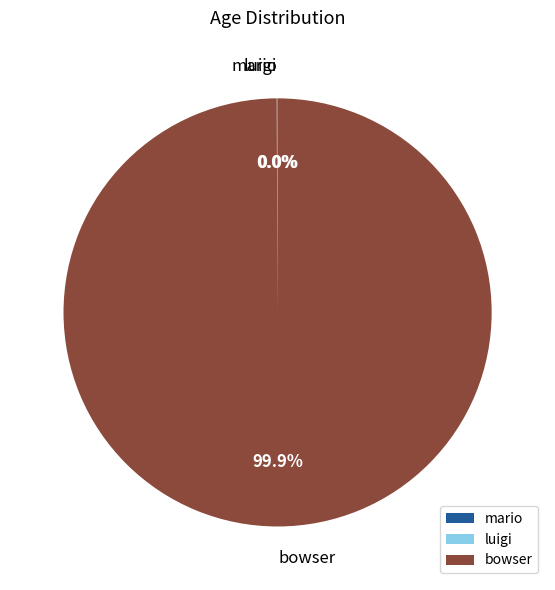

What is the largest slice in the pie chart?

bowser